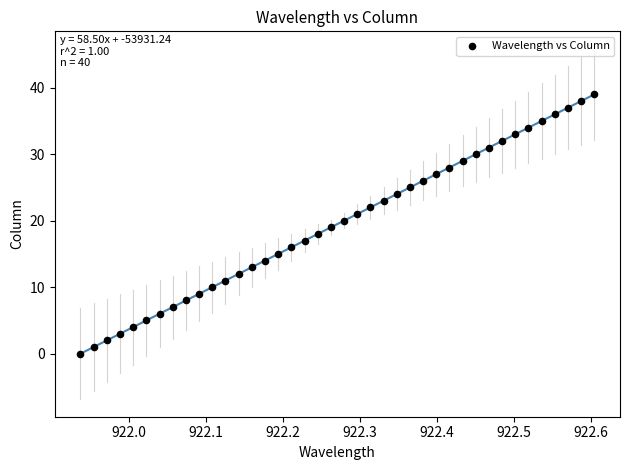

What is the range of Y values (max minus min)?

39